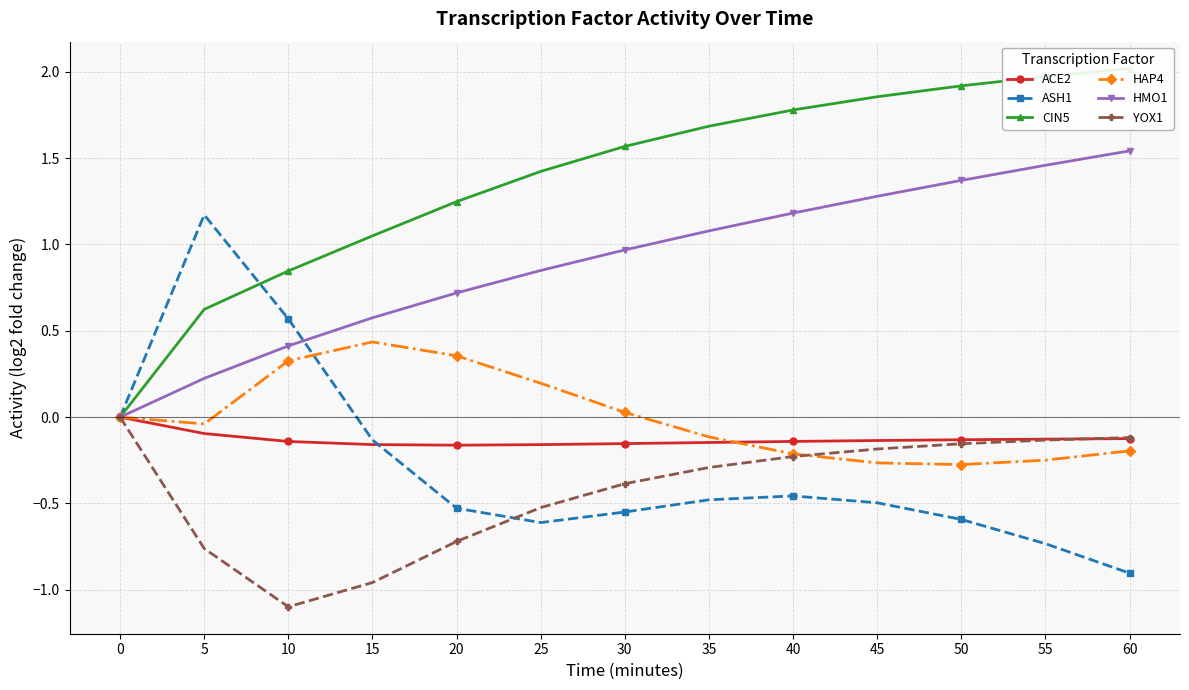

What is the difference between the HMO1 values at 30 and 10?

0.6